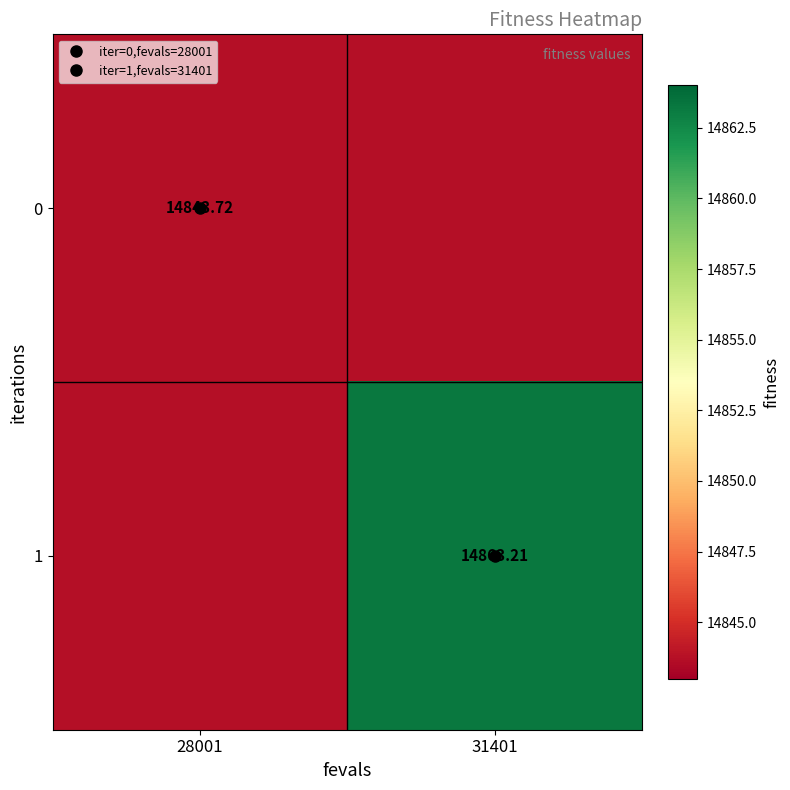

At which label does 1 reach its minimum?

28001